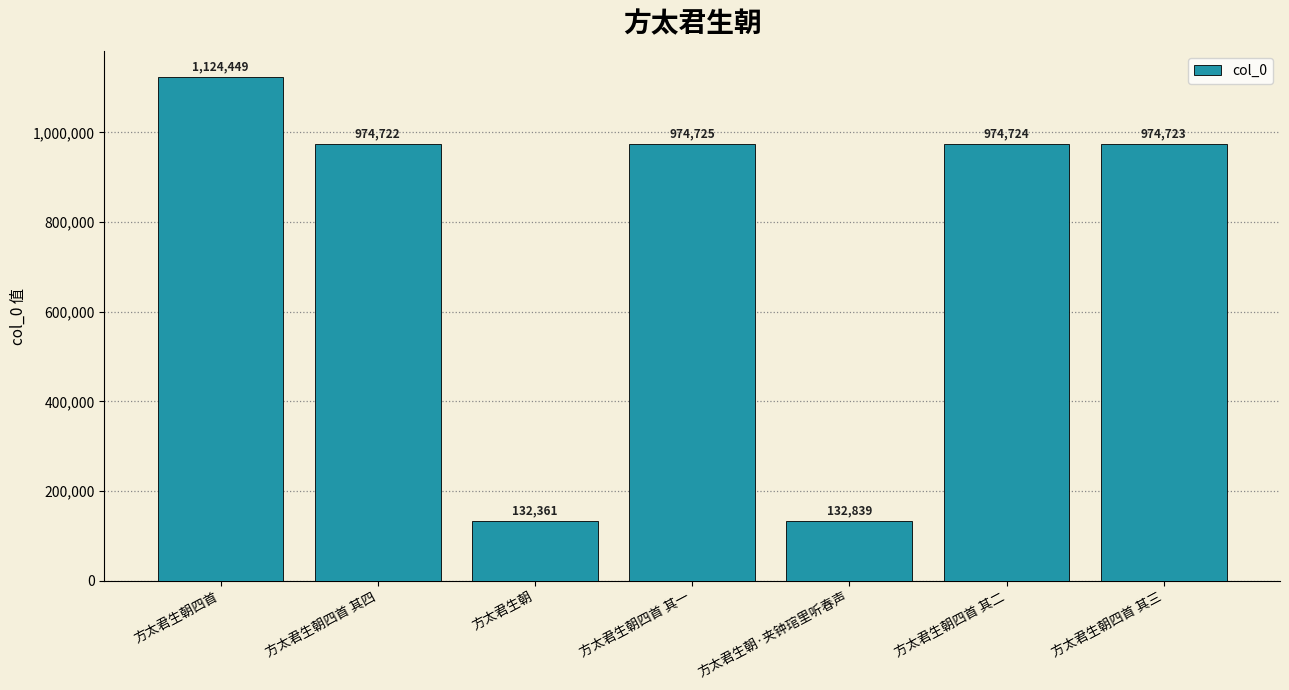

True or false: the data shows 974725 at 方太君生朝四首 其一.

True